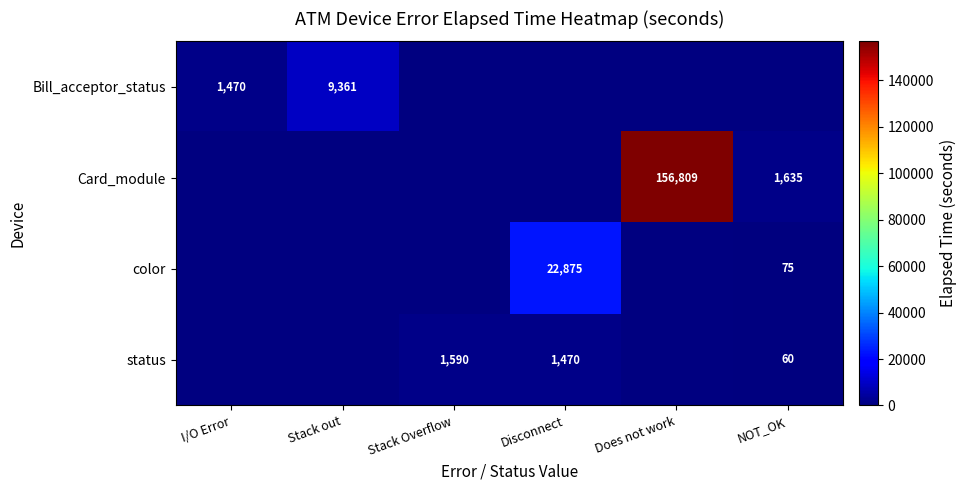

The Card_module series shows 728 at NOT_OK. True or false?

False